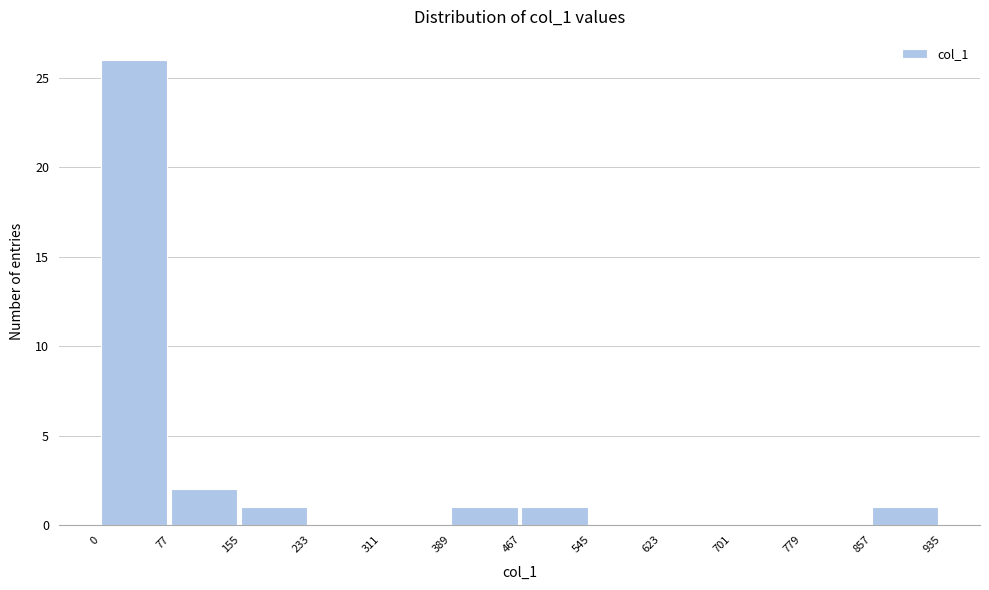

Reading left to right, transcribe this chart: for each bar, give the range it covers on the x-axis and its height. The values are not printed on the chart, so give them approximately, as read against the axis.

0 to 77: 26
77 to 155: 2
155 to 233: 1
233 to 311: 0
311 to 389: 0
389 to 467: 1
467 to 545: 1
545 to 623: 0
623 to 701: 0
701 to 779: 0
779 to 857: 0
857 to 935: 1